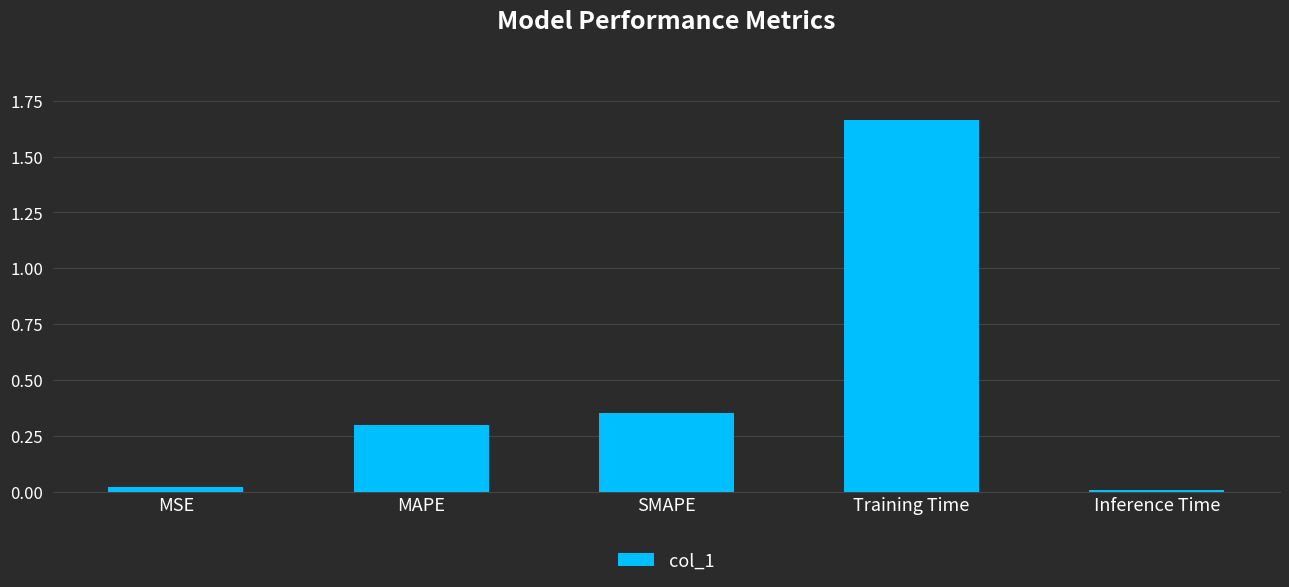

At which category does the chart reach its peak across all series?

Training Time